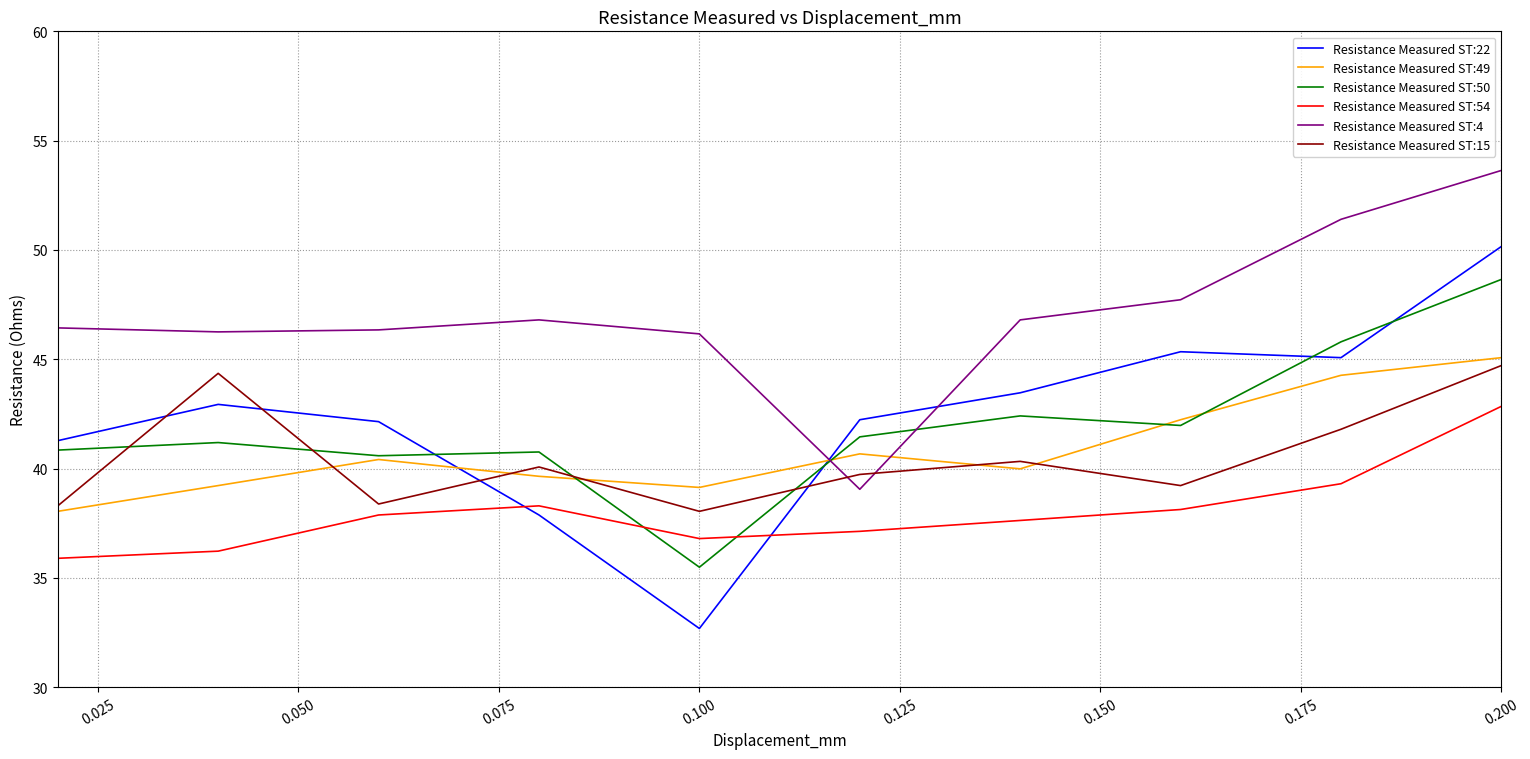

What is the difference between the maximum and minimum values in the Resistance Measured ST:54 series?

7.0